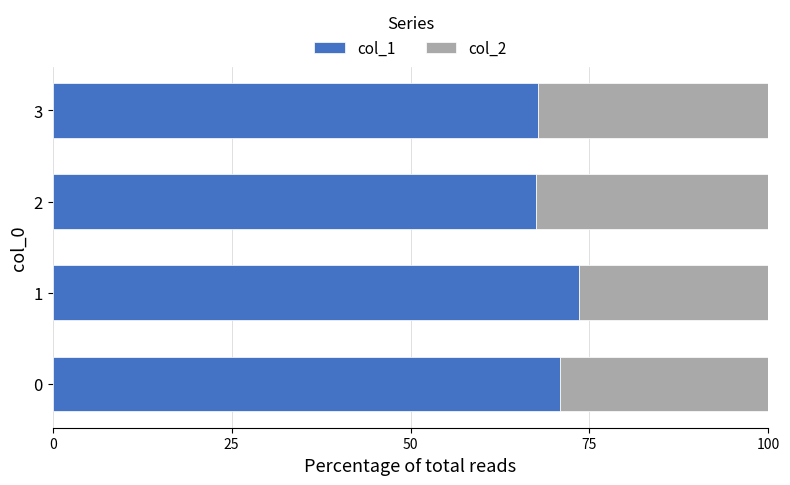

Read the col_1 value at 3.

67.7